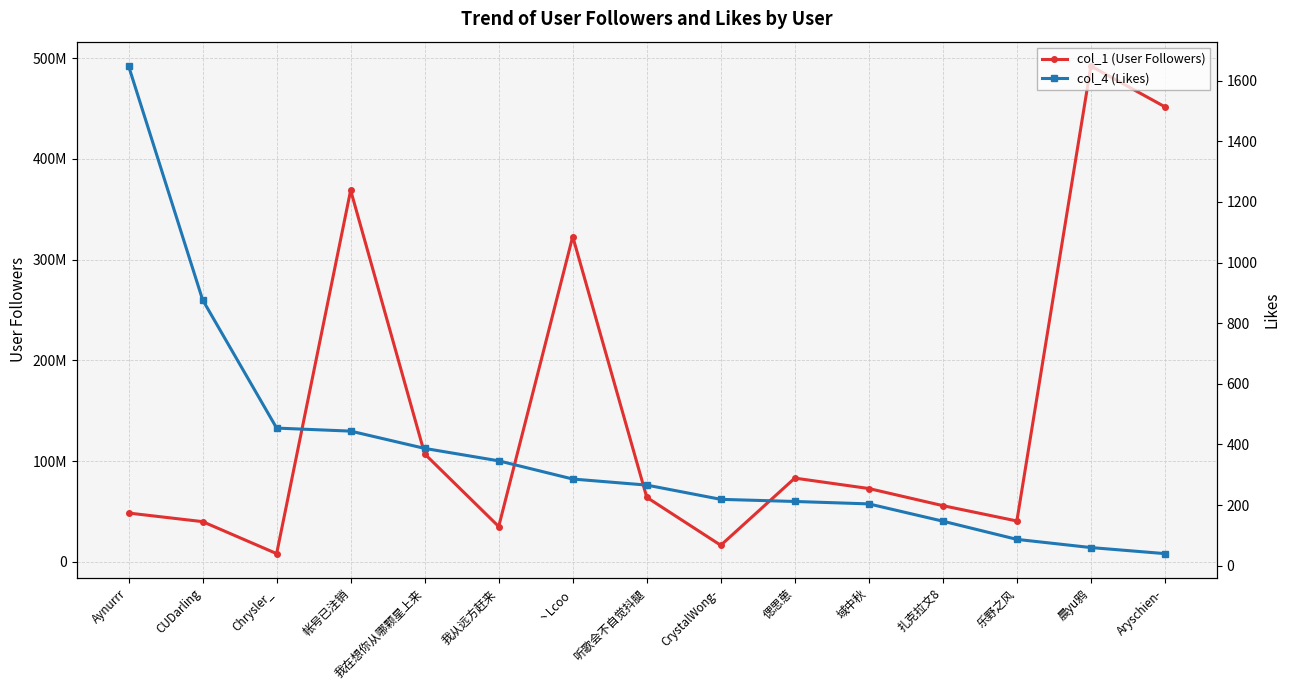

At how many categories does at least one series exceed 485874545?

1